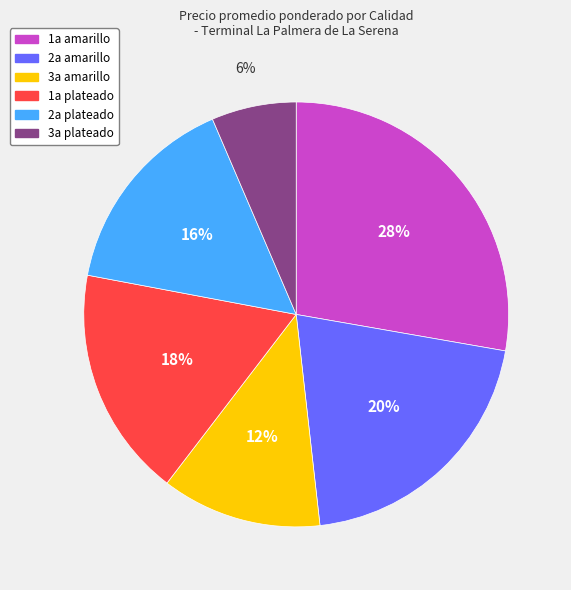

Does any single category account for the majority?

No